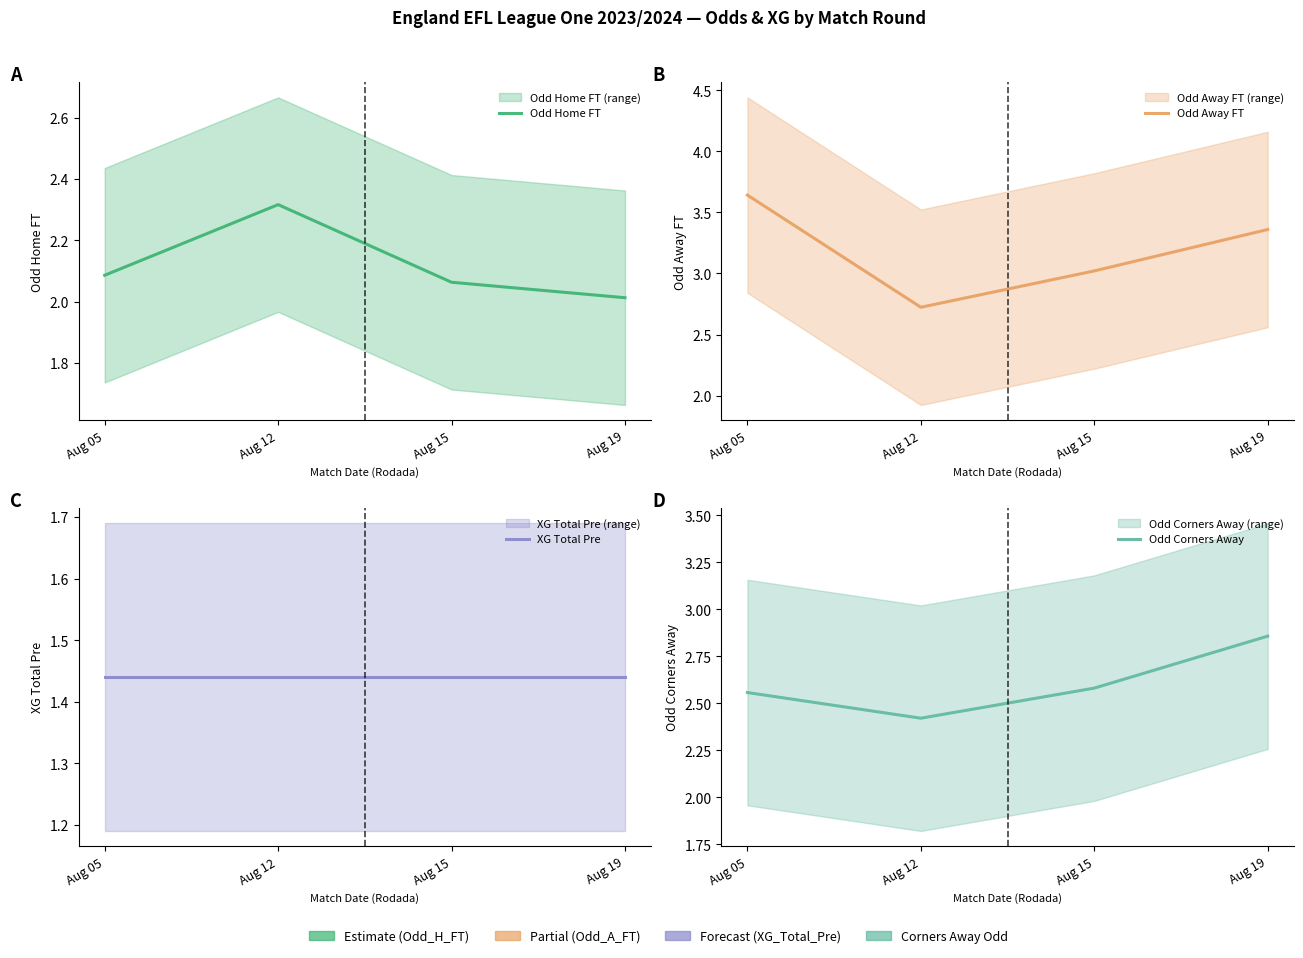

Between Aug 05 and Aug 15, which series saw the biggest shift?

Odd Away FT